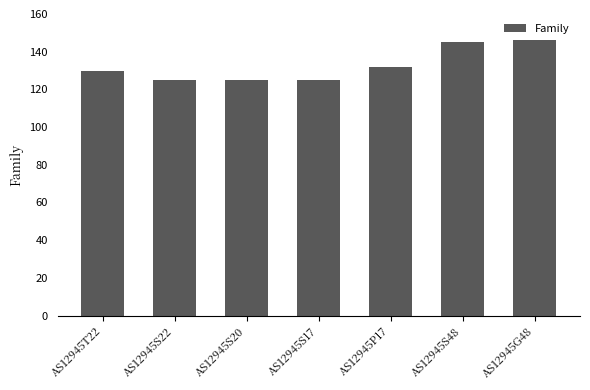

What is the smallest value displayed?

125